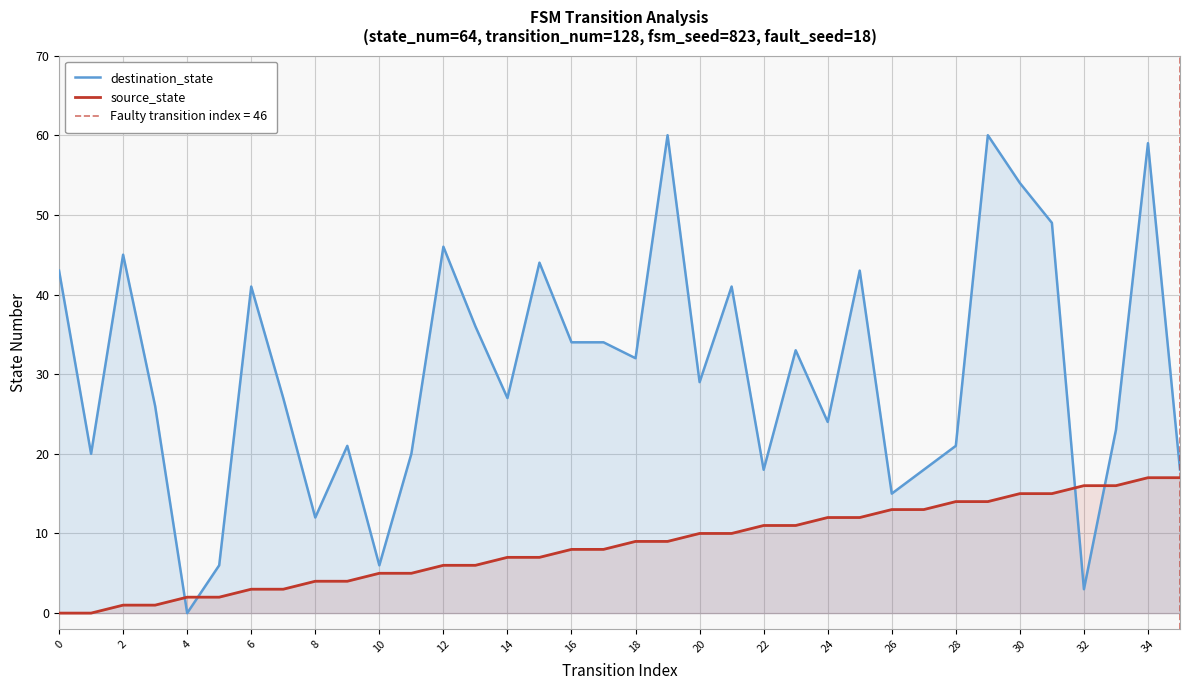

Reading left to right, transcribe all the data shown in this chart.

destination_state: 43	20	45	26	0	6	41	27	12	21	6	20	46	36	27	44	34	34	32	60	29	41	18	33	24	43	15	18	21	60	54	49	3	23	59	18
source_state: 0	0	1	1	2	2	3	3	4	4	5	5	6	6	7	7	8	8	9	9	10	10	11	11	12	12	13	13	14	14	15	15	16	16	17	17